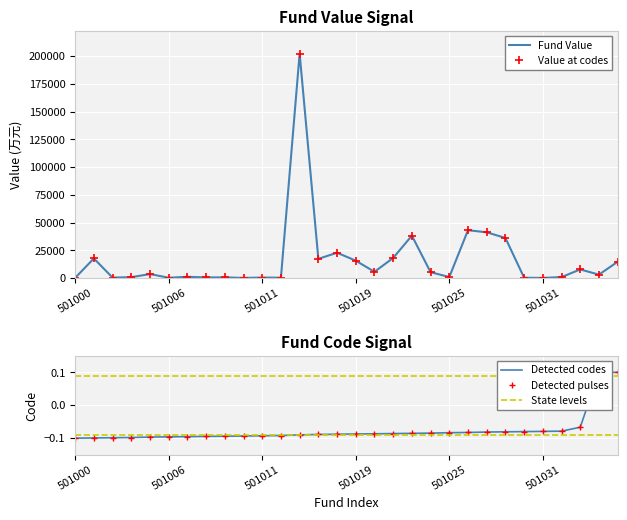

At which category is the sum across all series the highest?

501015